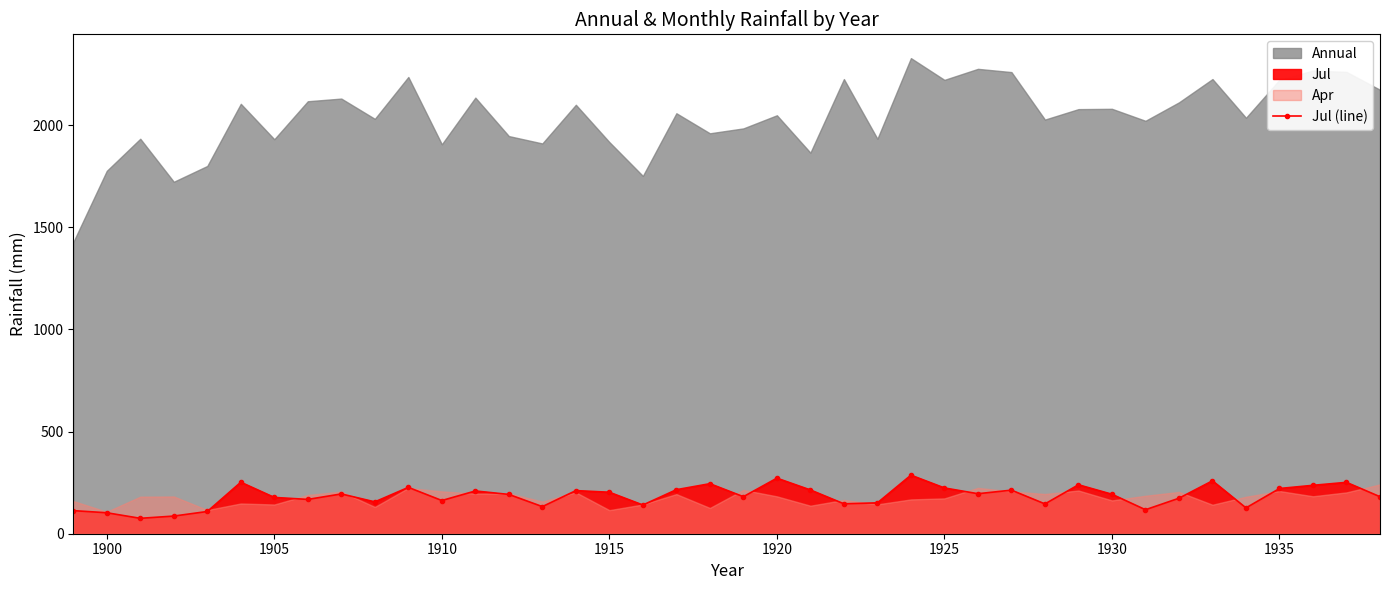

Is it true that Jul (line) equals 391.4 at 1920?

False